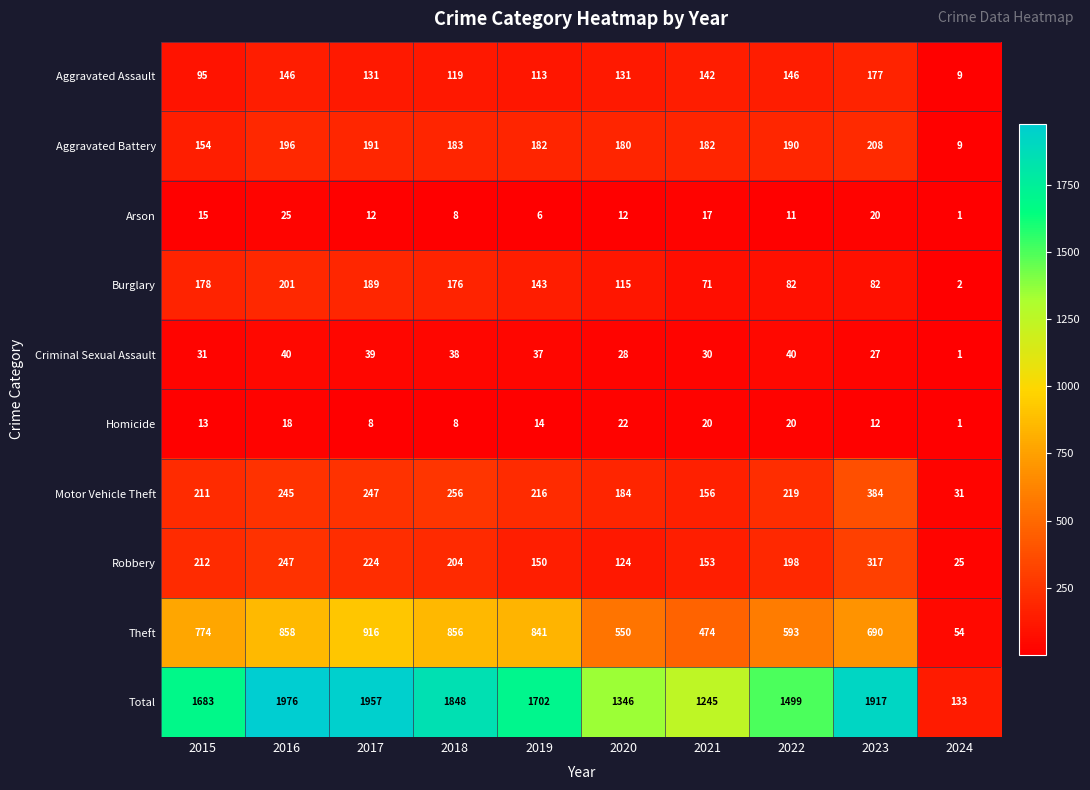

What is the sum of the Theft values at 2019 and 2016?

1699